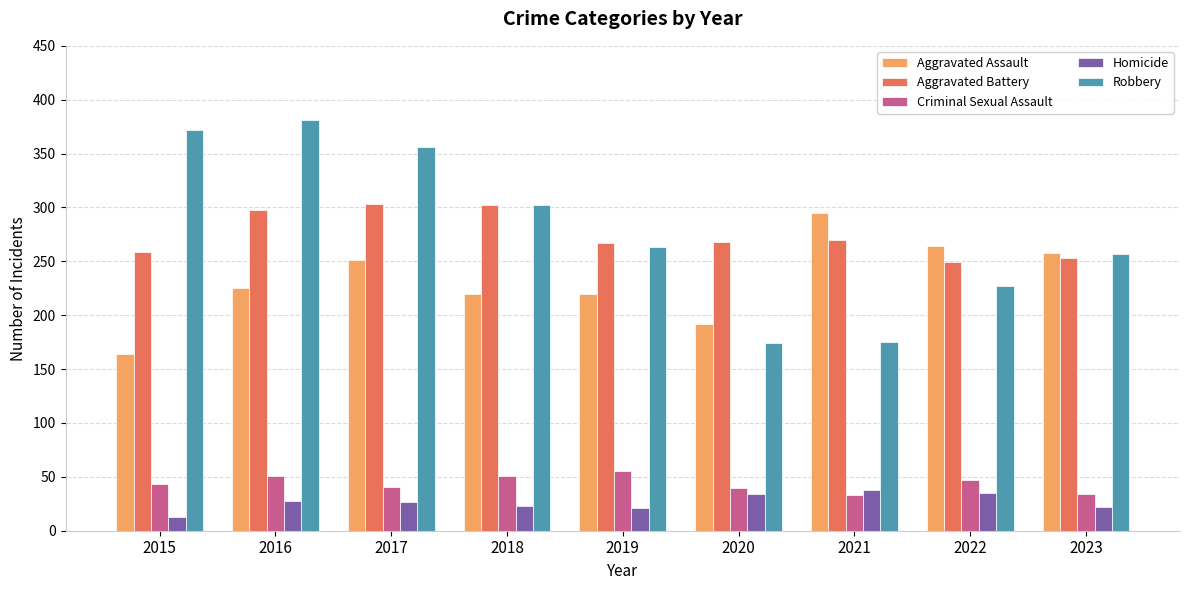

What is the maximum value shown in the chart?

381